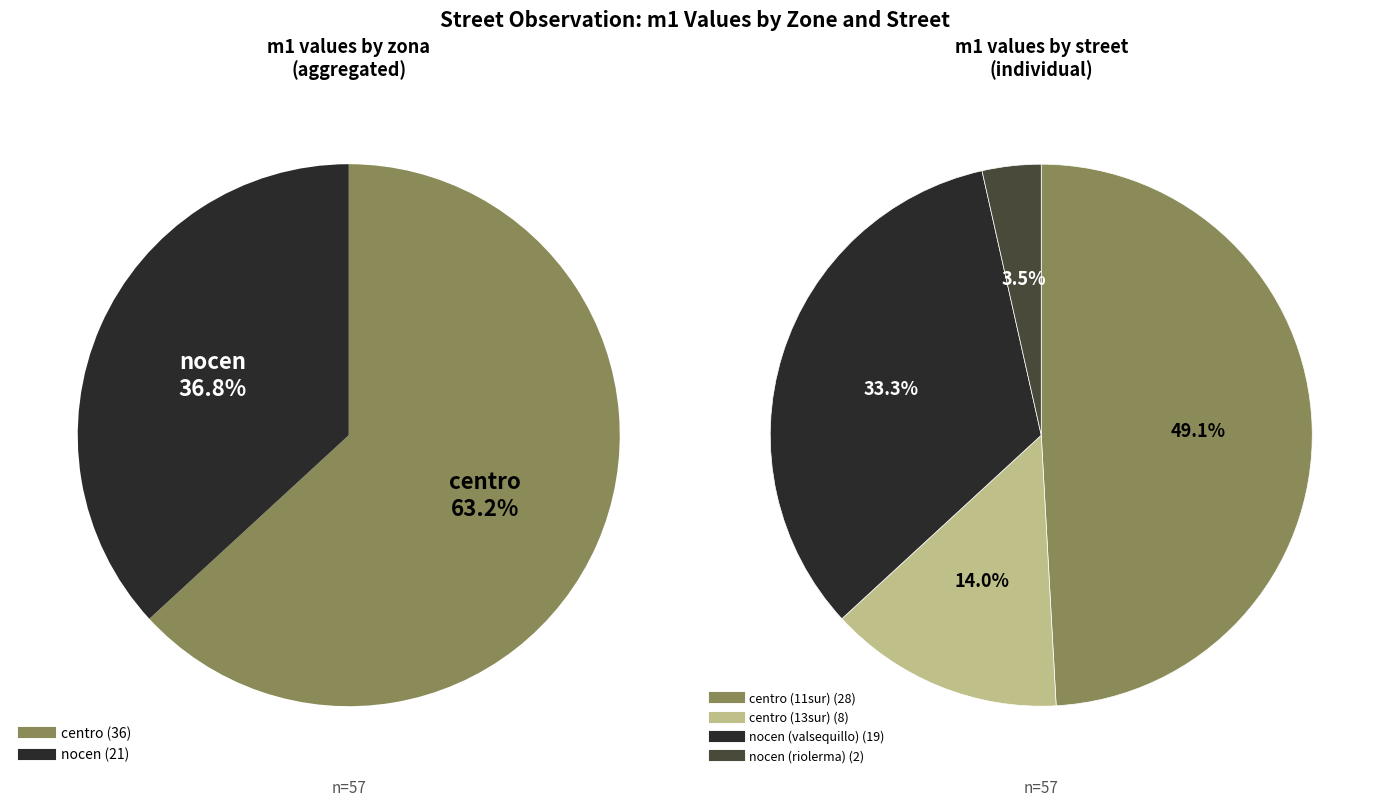

What is the ratio of the value at centro (11sur) to the value at centro (13sur)?

3.5